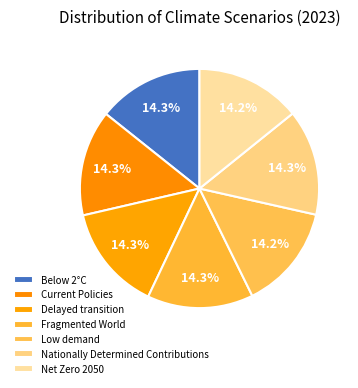

Count the number of slices in the pie.

7